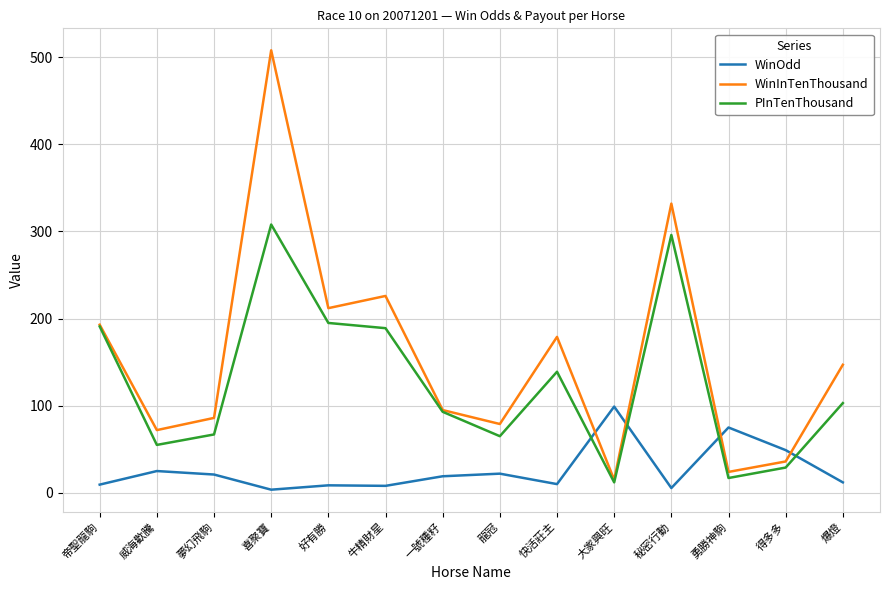

Is this an area chart (filled region under the line)?

No